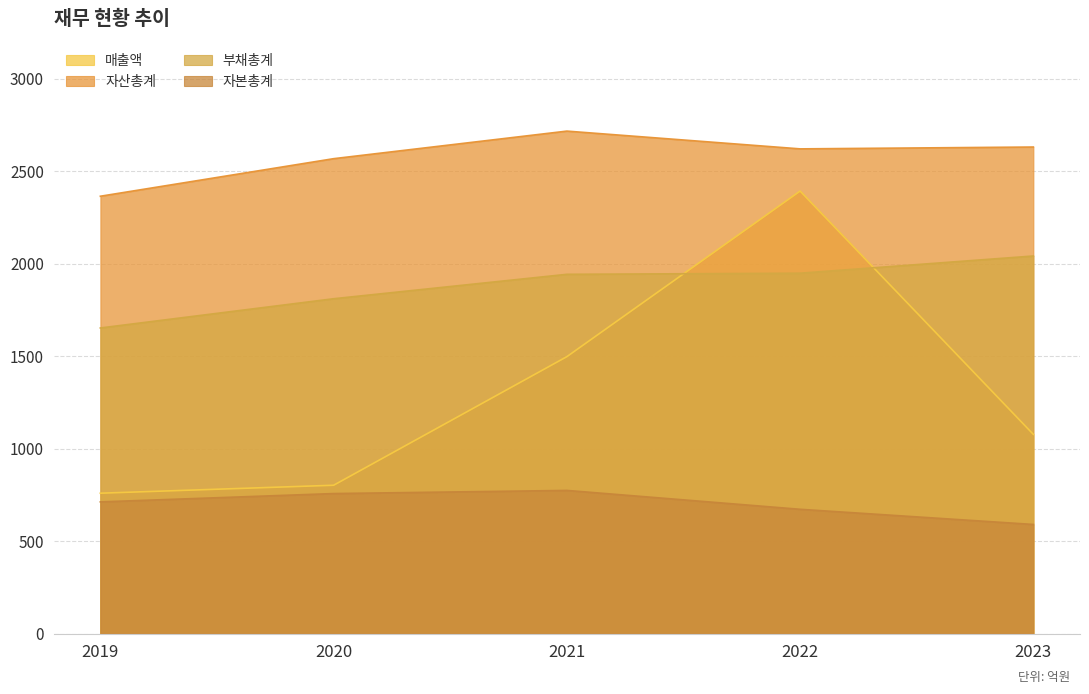

Is it true that 부채총계 equals 3261 at 2022?

False